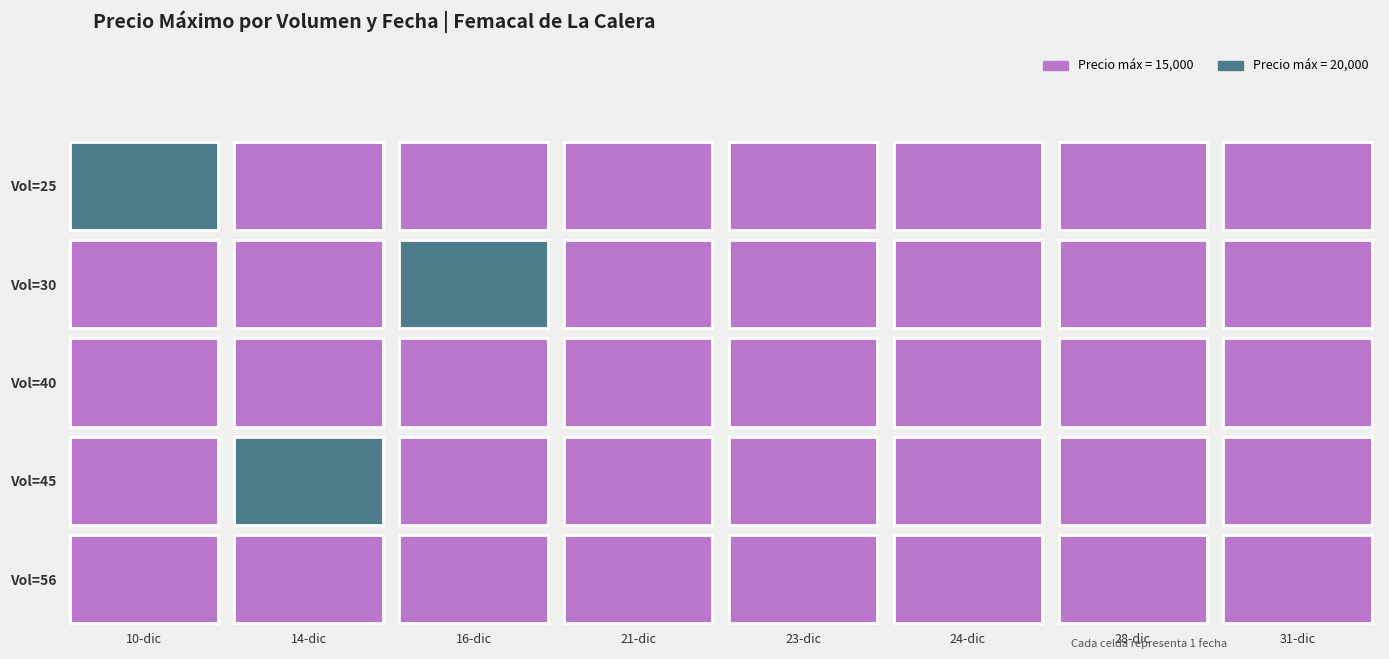

Is it true that 45 equals 6692 at 2020-12-10?

False